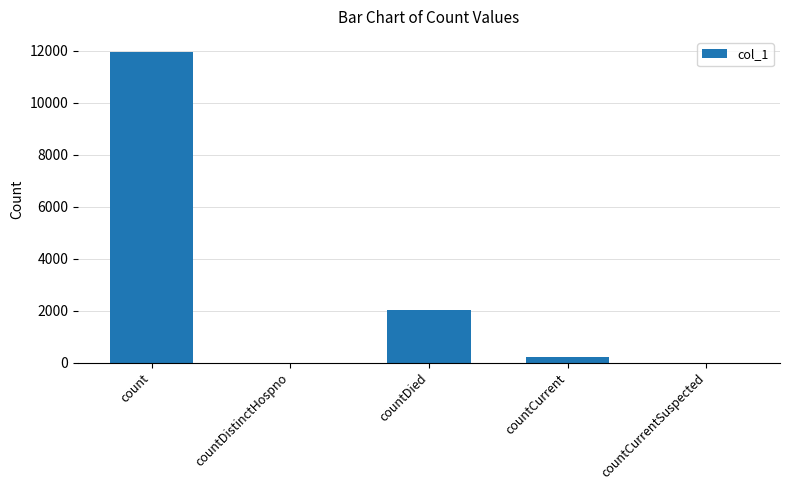

Reading left to right, extract all data points from this chart.

count=11937	countDistinctHospno=0	countDied=2032	countCurrent=215	countCurrentSuspected=0